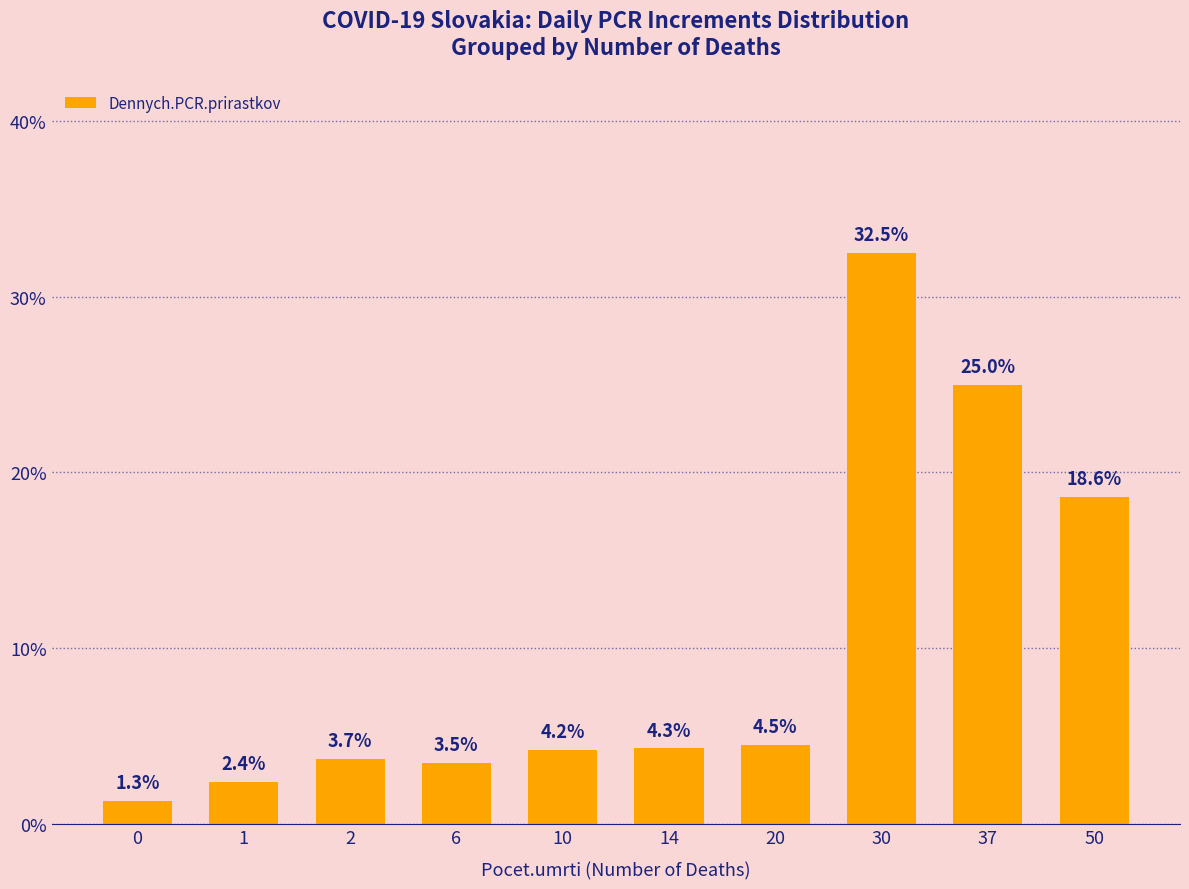

Rank the categories by value from highest to lowest.

30, 37, 50, 20, 14, 10, 2, 6, 1, 0